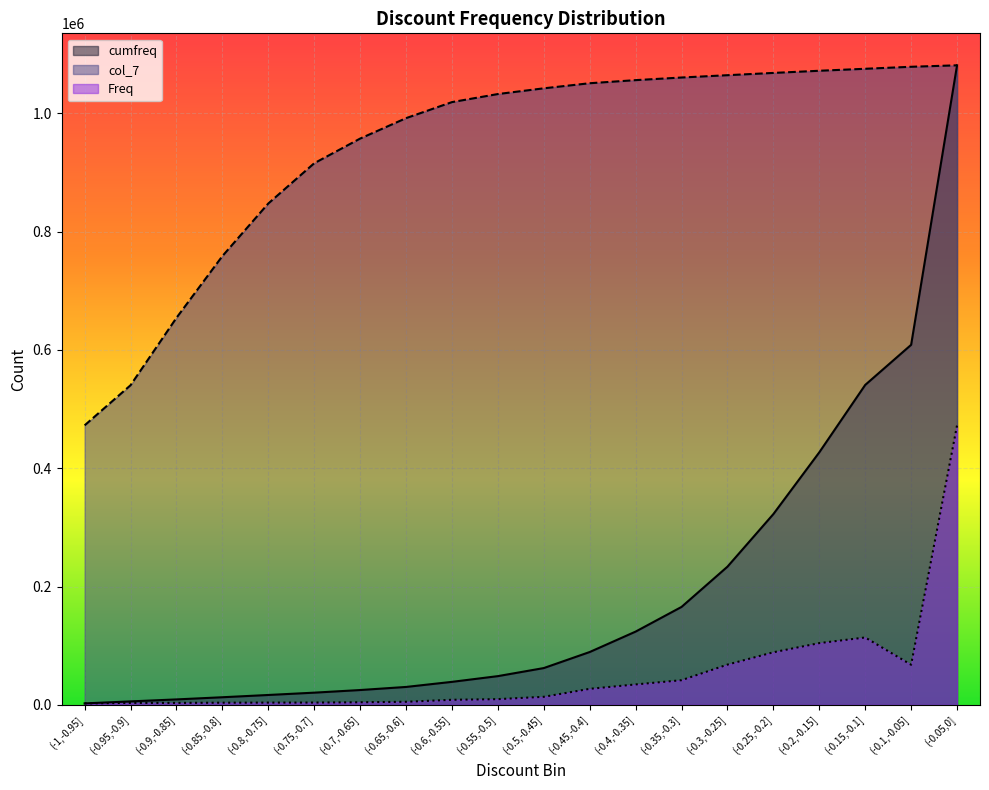

What is the approximate value of cumfreq at (-0.05,0], to the nearest 50?

1080950